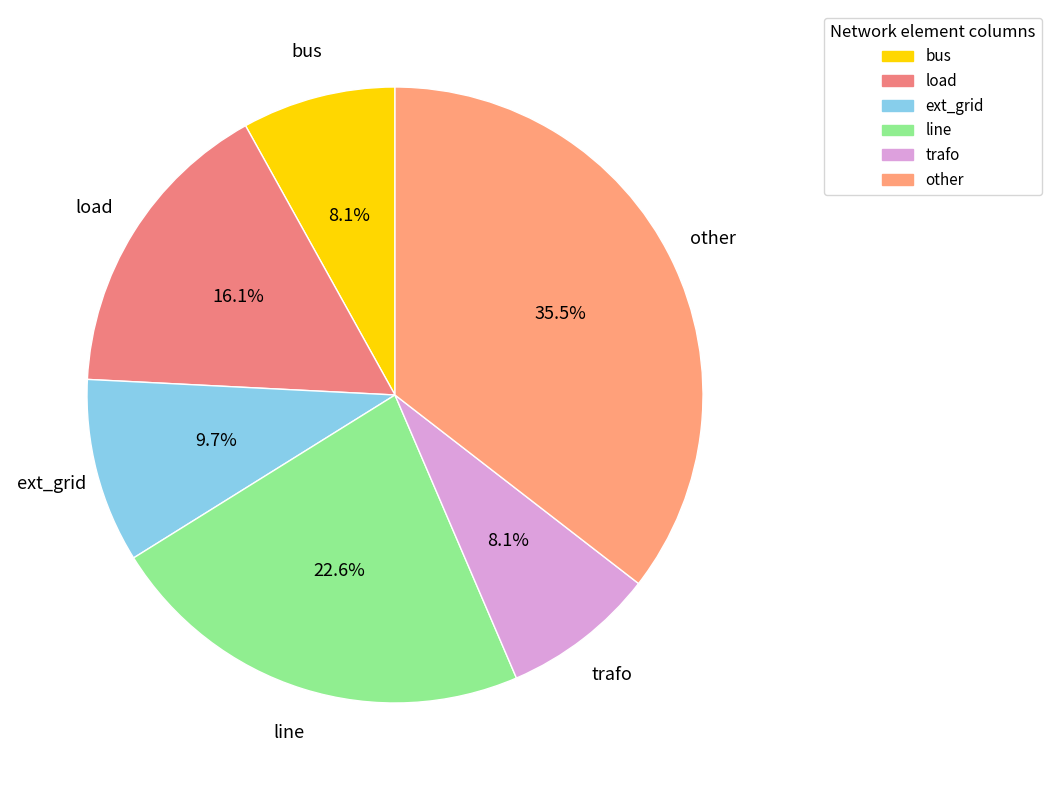

Which category has the biggest portion of the pie?

other